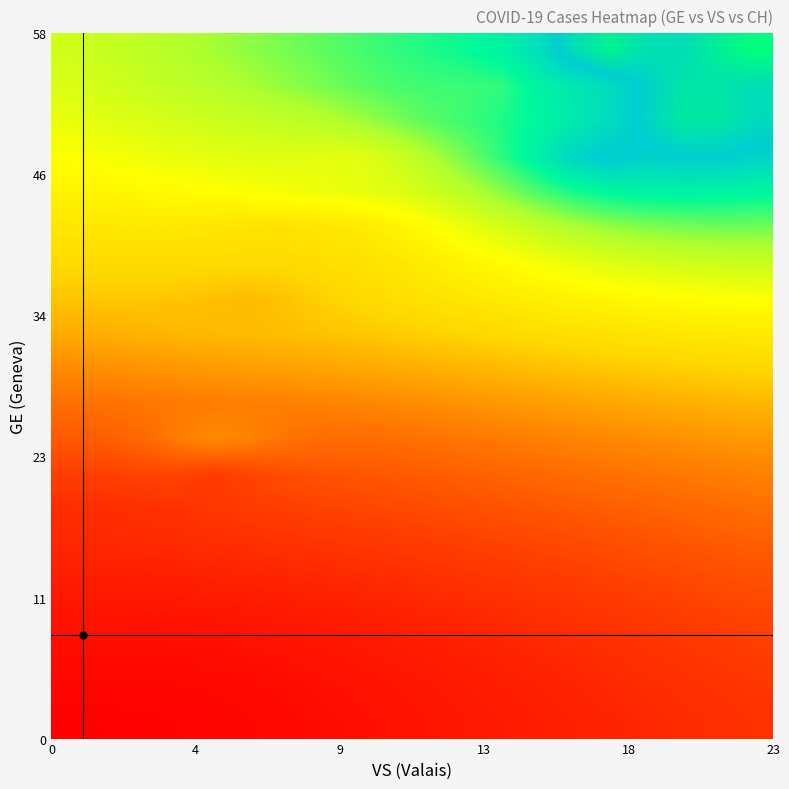

What is the greatest value displayed?

266.0